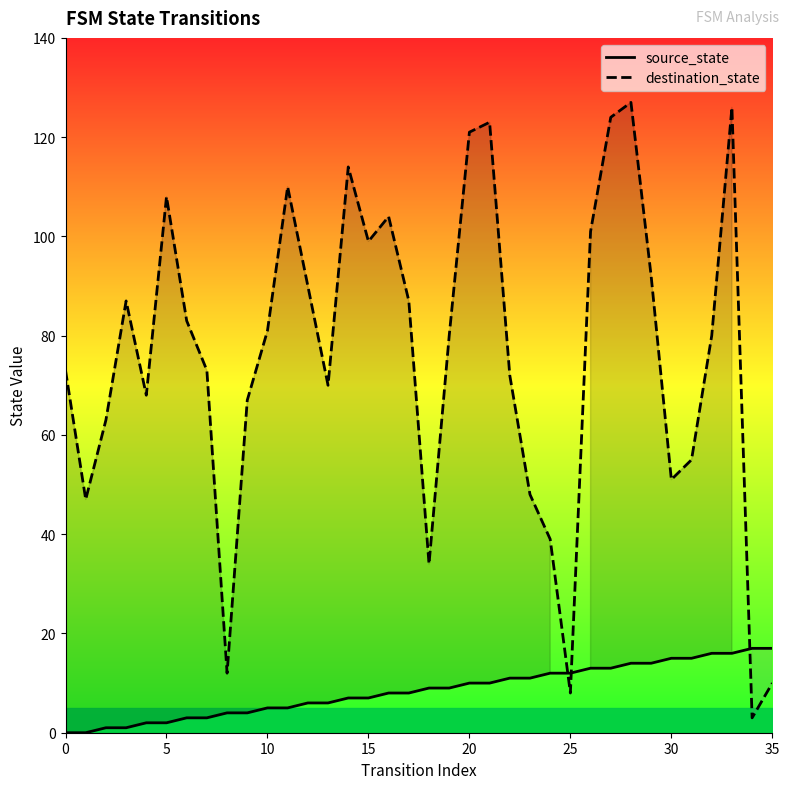

What is the spread (max minus min) of values at 12?

84